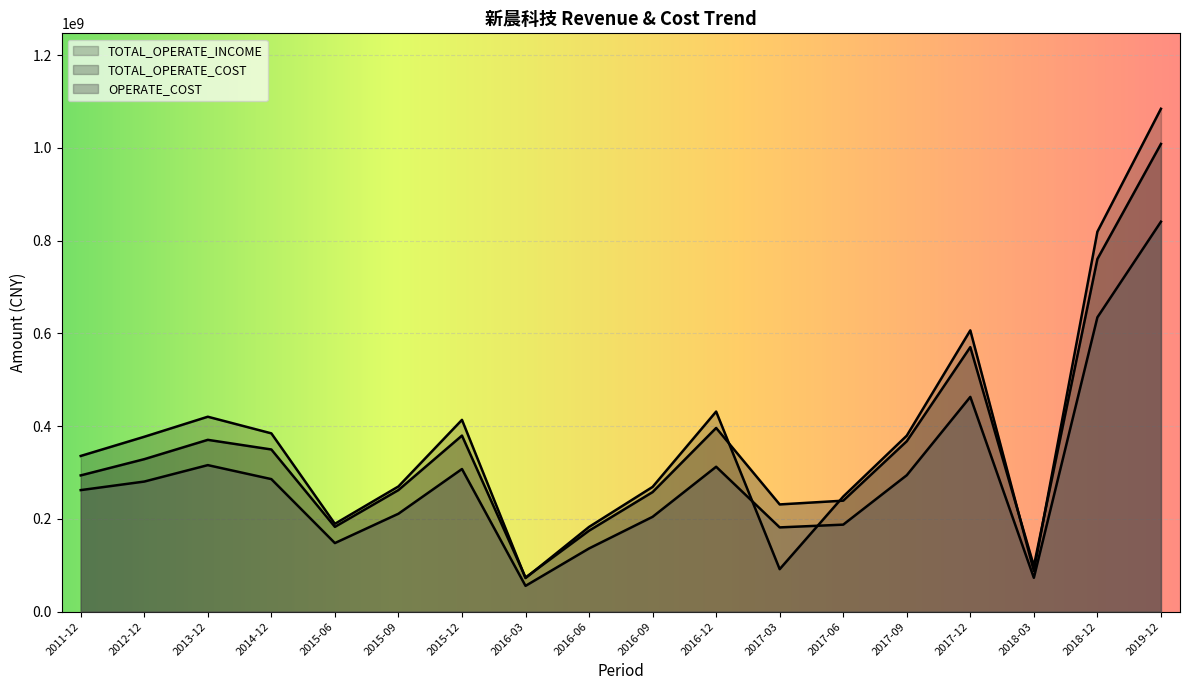

What is the difference between the OPERATE_COST values at 2016-06 and 2016-09?

68183259.4